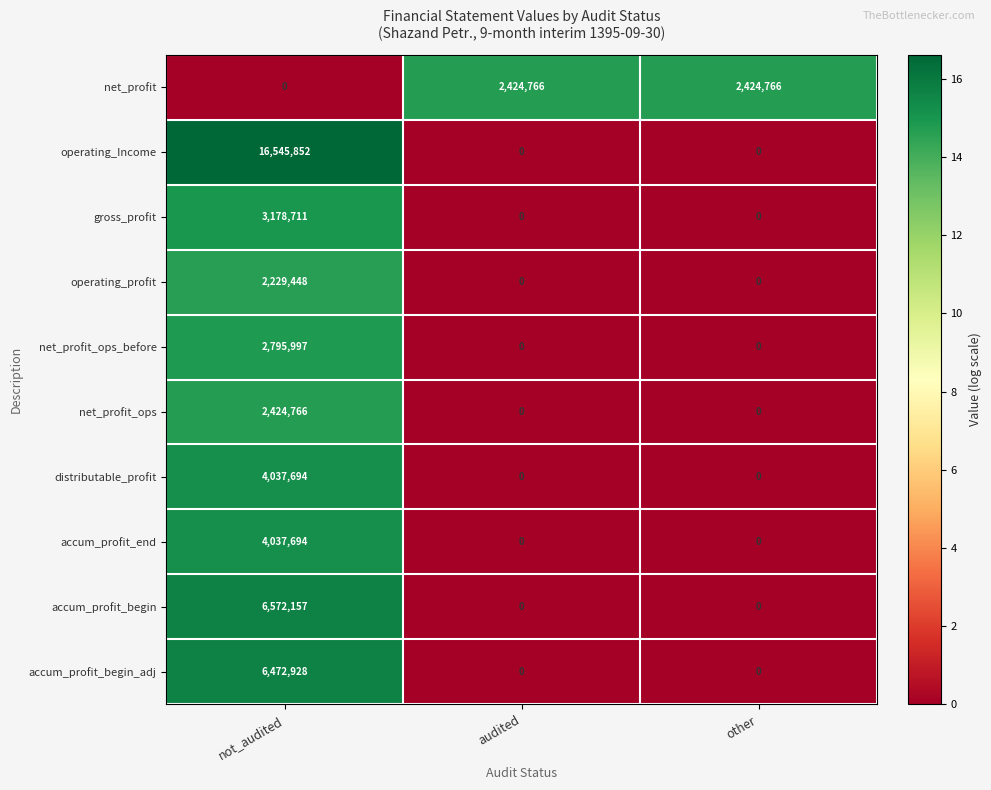

How many gross_profit values are between 0 and 3178711?

3